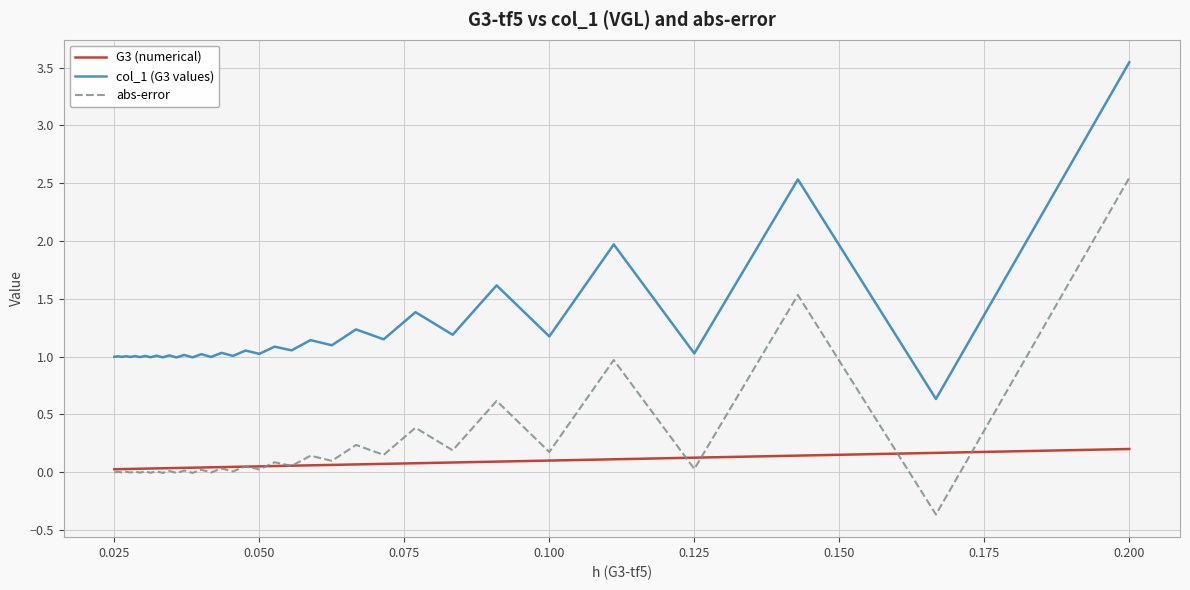

List the series in order of their peak value, lowest first.

G3 (numerical), abs-error, col_1 (G3 values)